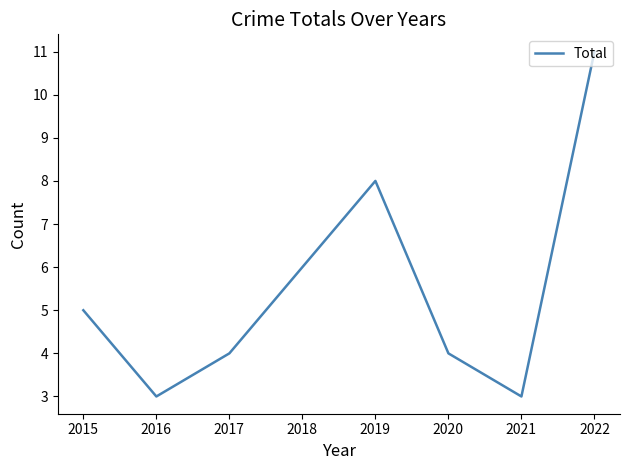

True or false: the data has more than 1 interior local peaks.

False